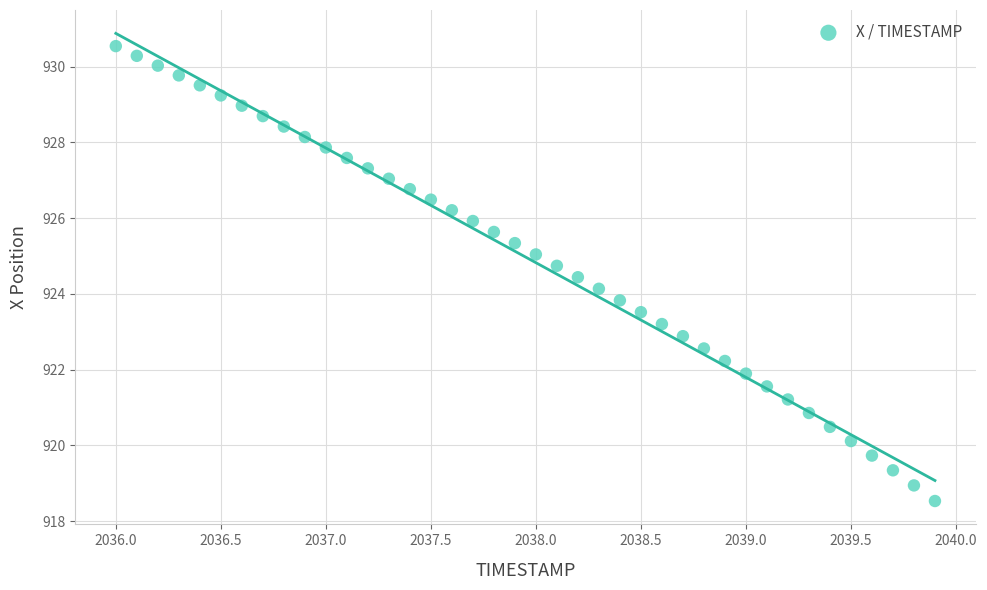

What is the range of Y values (max minus min)?

12.0